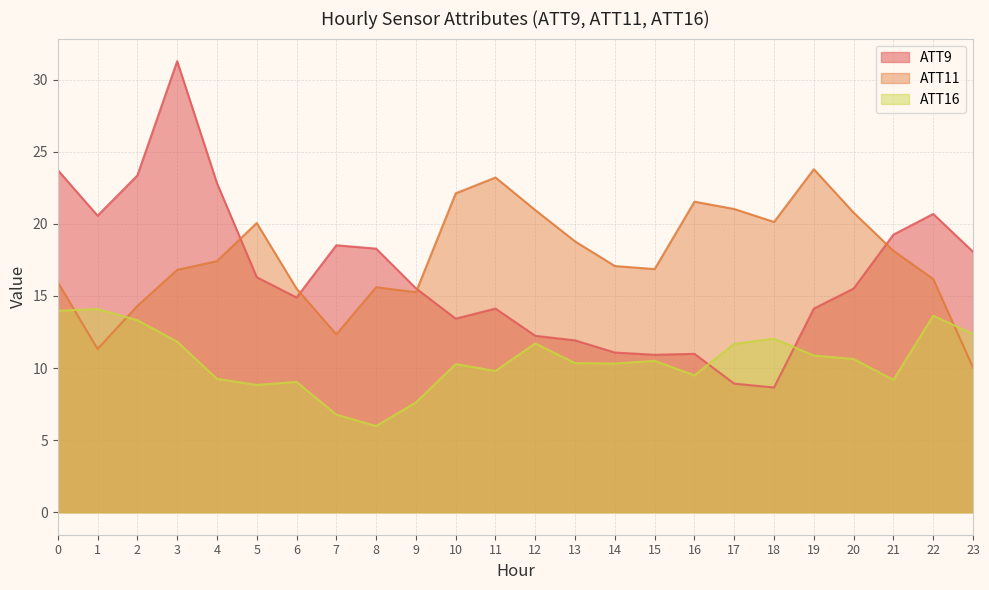

List the series in order of their overall mean, lowest first.

ATT16, ATT9, ATT11